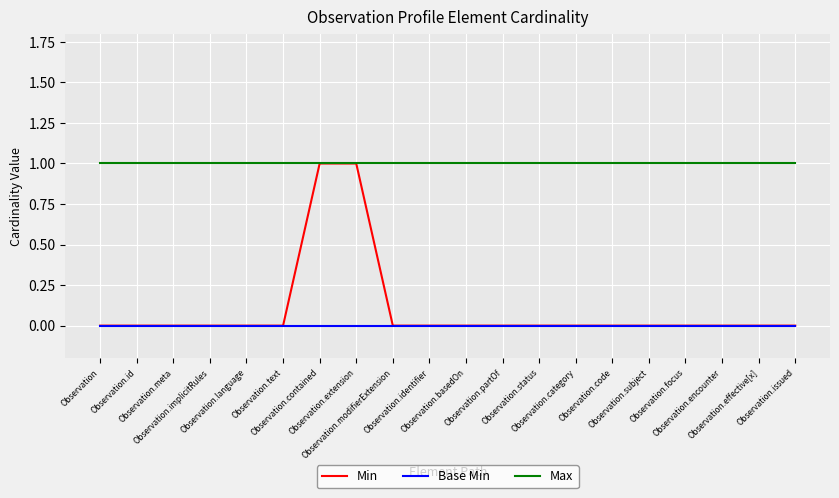

Which series has the largest total across all categories?

Max